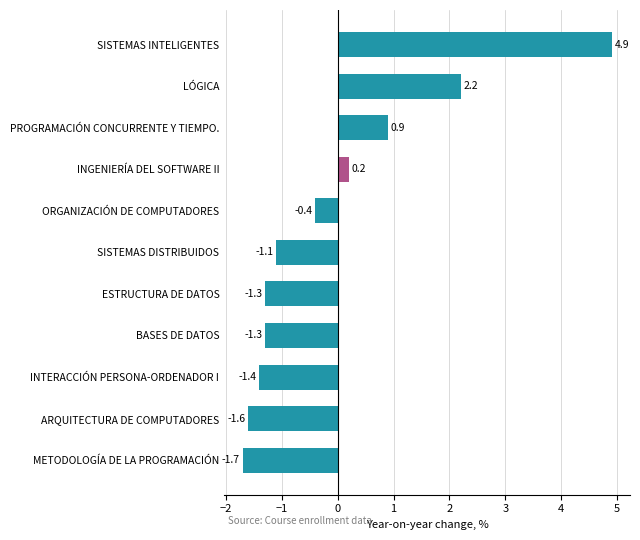

What is the average value?

-0.1